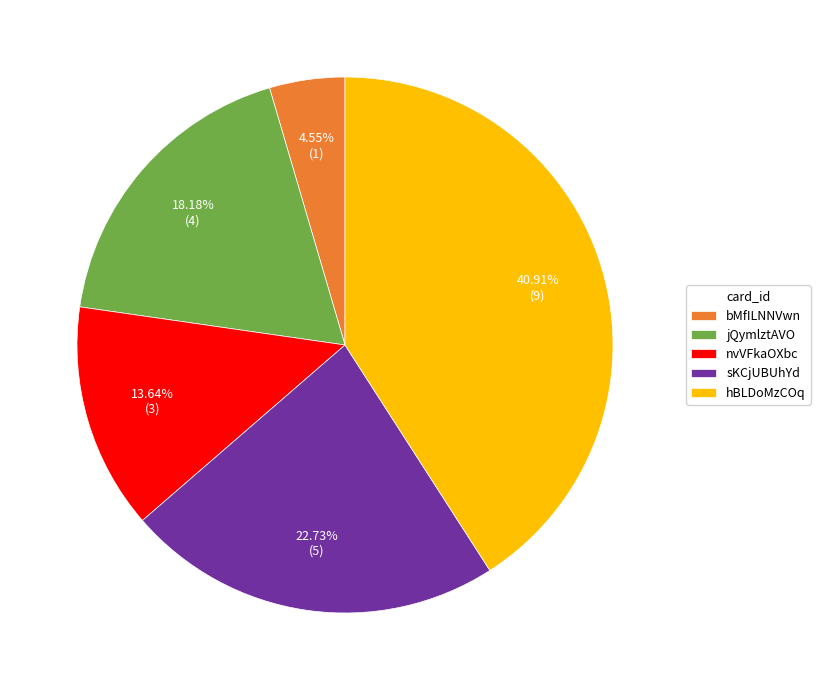

How many segments does this pie chart have?

5